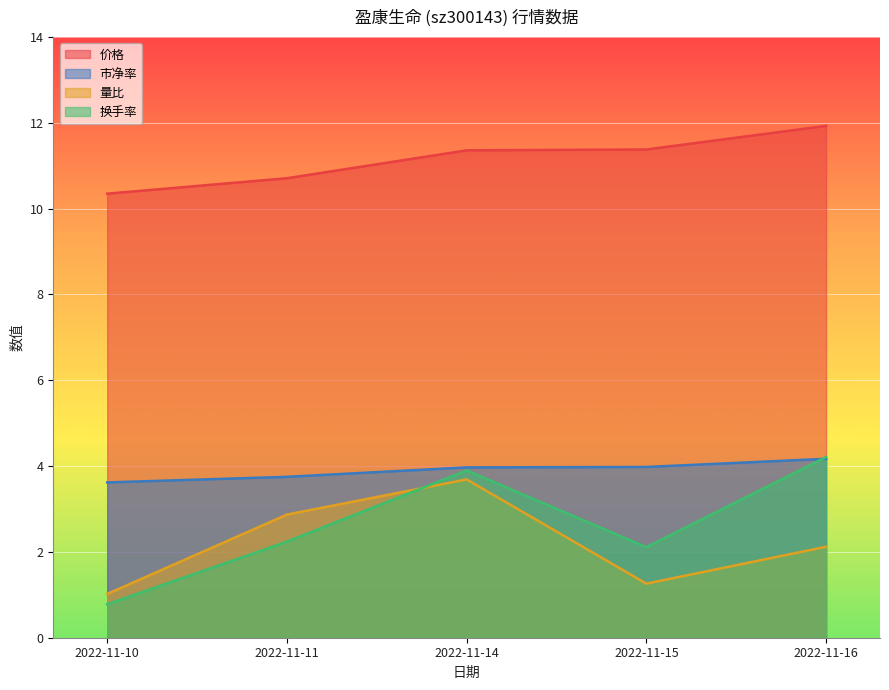

Count the number of categories in the chart.

5